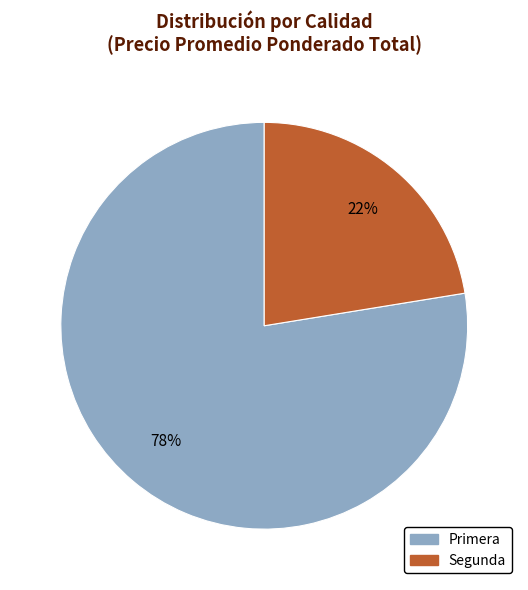

What is the ratio of the value at Segunda to the value at Primera?

0.3